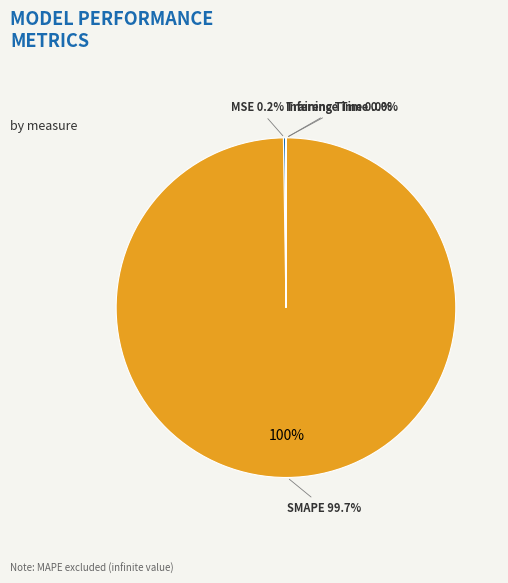

Count the number of slices in the pie.

4